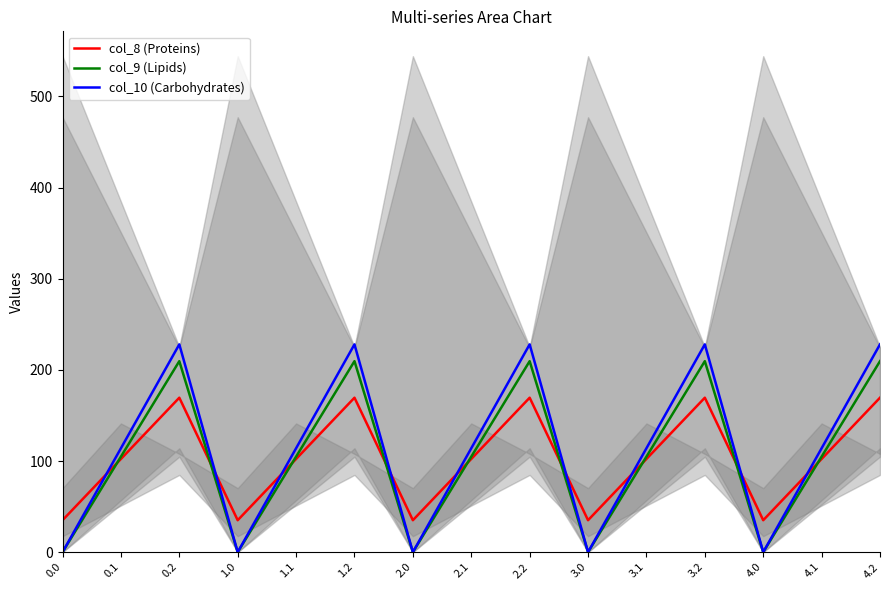

List the series in order of their overall mean, highest first.

col_10 (Carbohydrates), col_9 (Lipids), col_8 (Proteins)